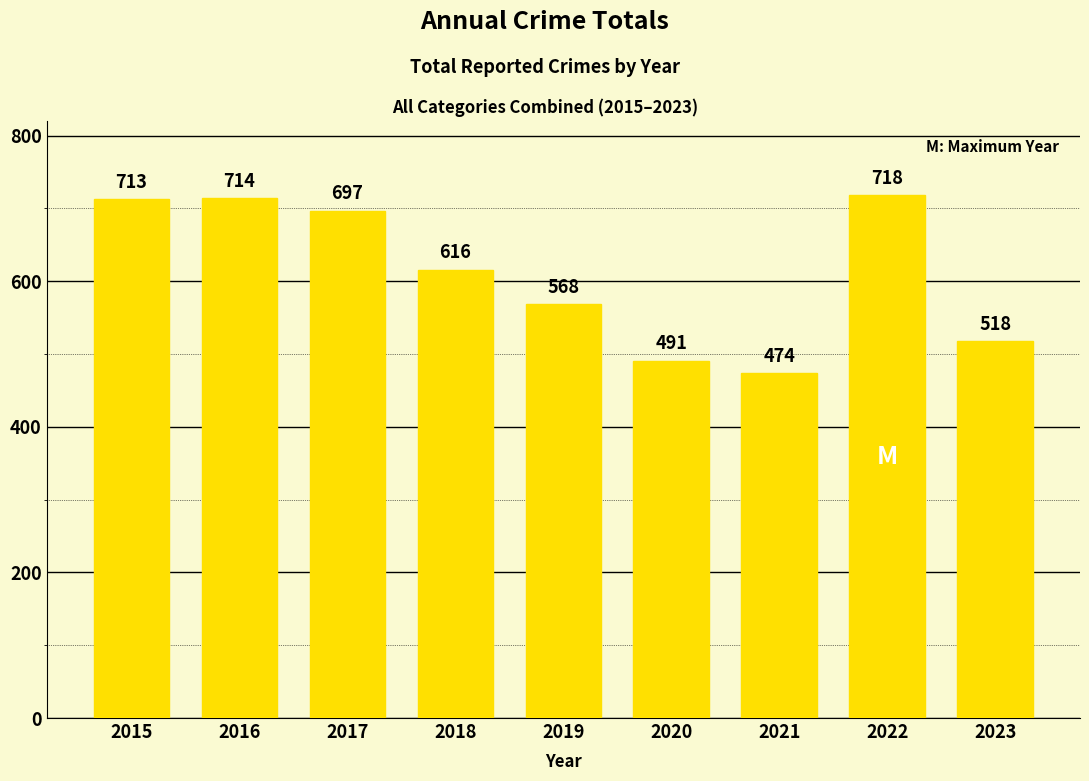

The value at 2016 is 714. True or false?

True